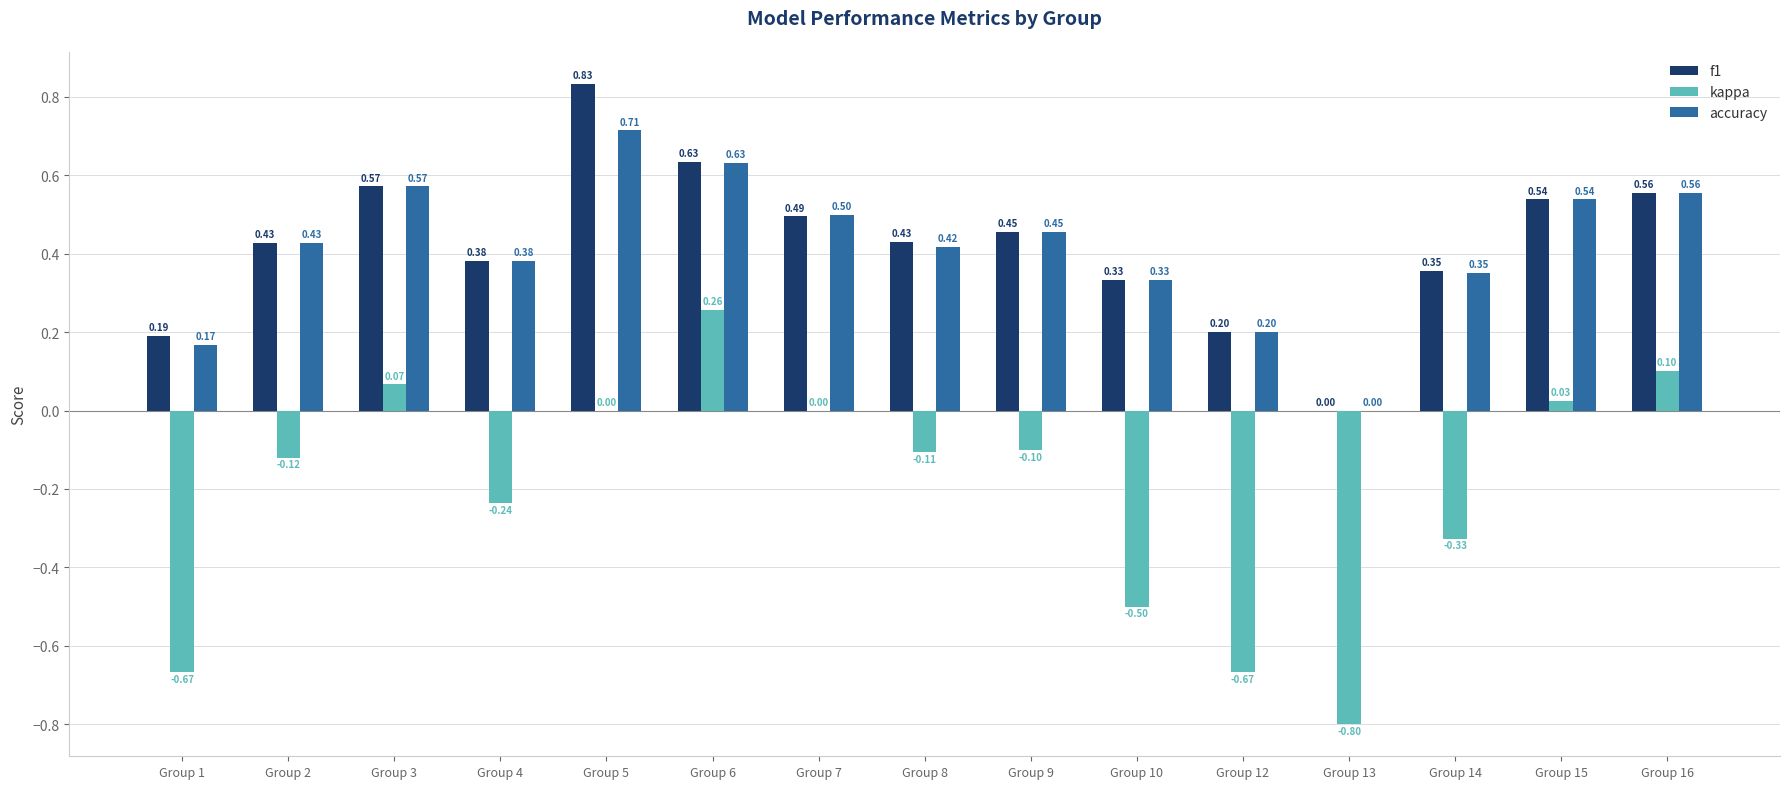

Count the number of categories in the chart.

15